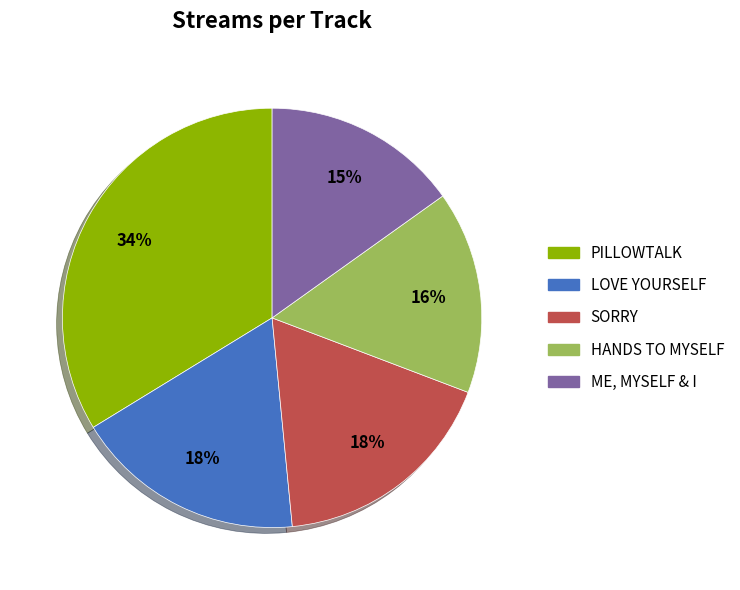

Is there any slice that represents more than half of the pie?

No